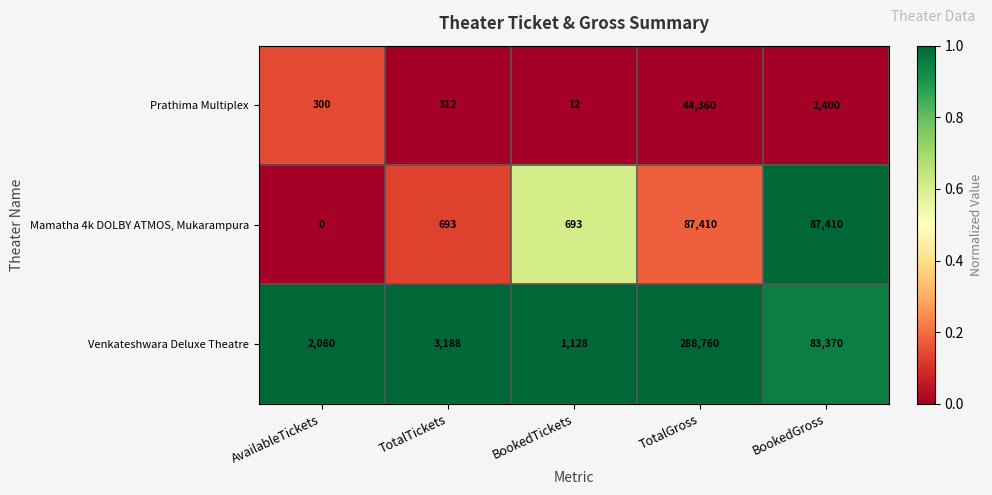

What is the difference between the Prathima Multiplex values at BookedGross and TotalGross?

41960